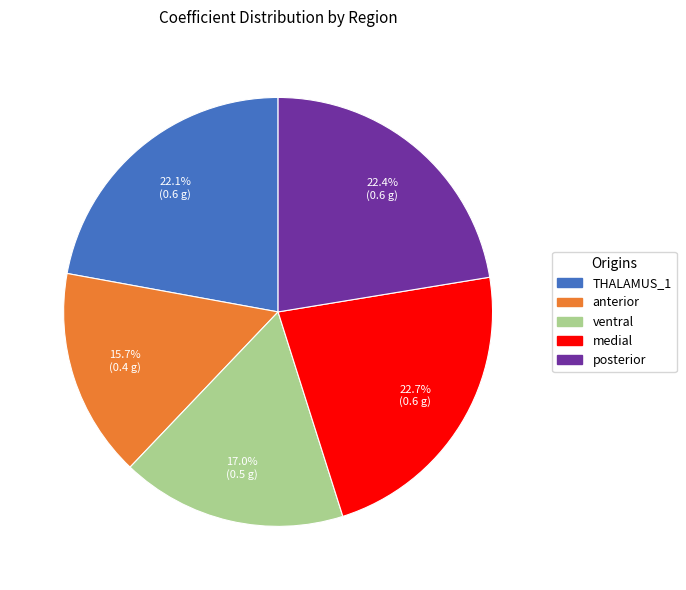

Is it true that posterior is 22% of the pie?

True